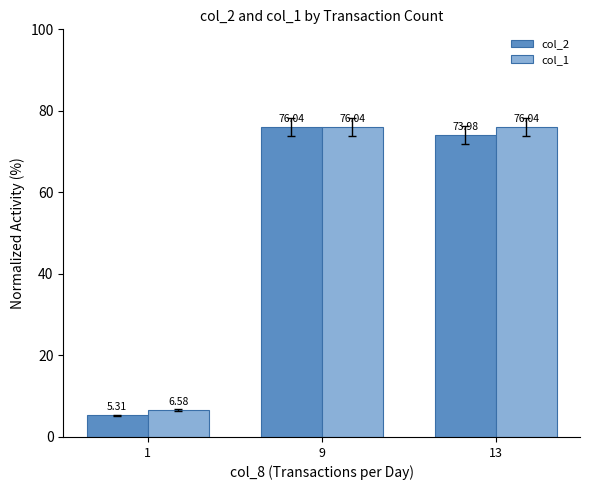

What is the average value of the col_1 series?

52.9